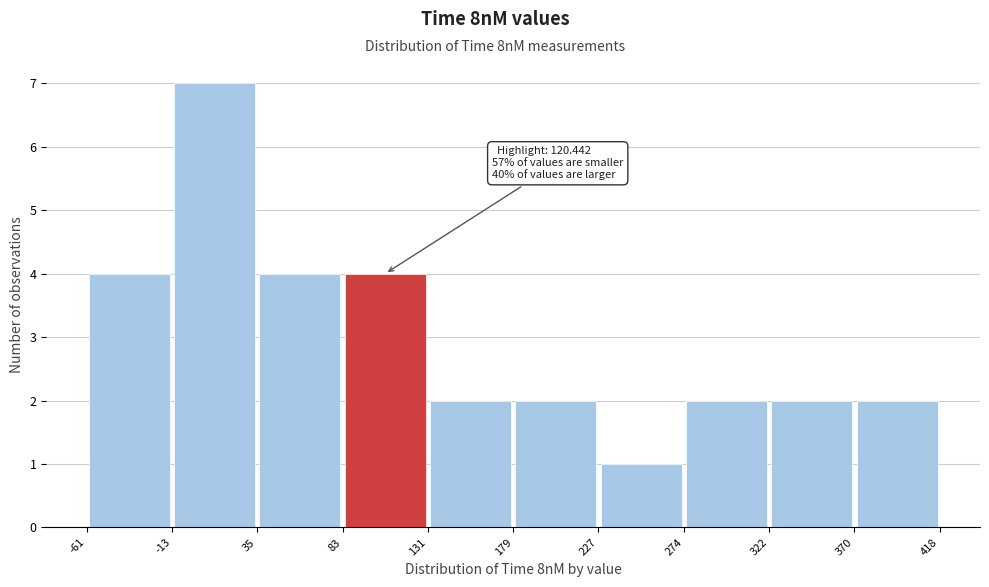

Over which range of the x-axis is the bar tallest?

-13 to 35